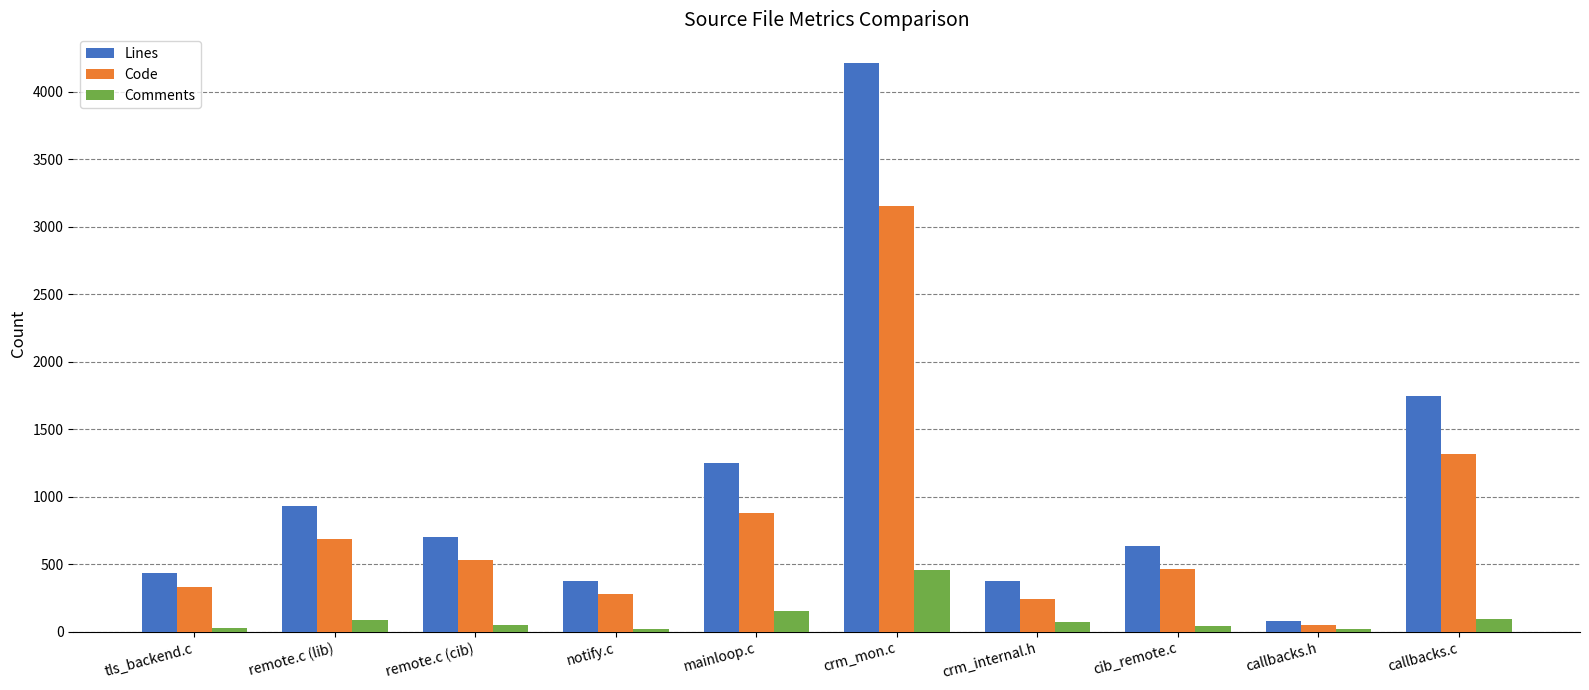

How many series are shown in this chart?

3